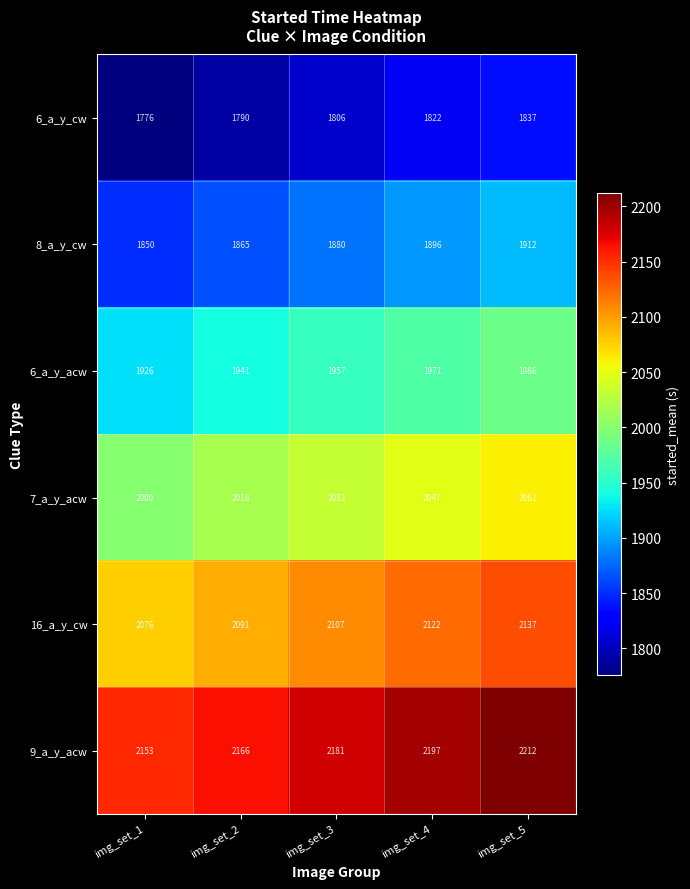

True or false: 6_a_y_cw has a value of 965 at img_set_4.

False